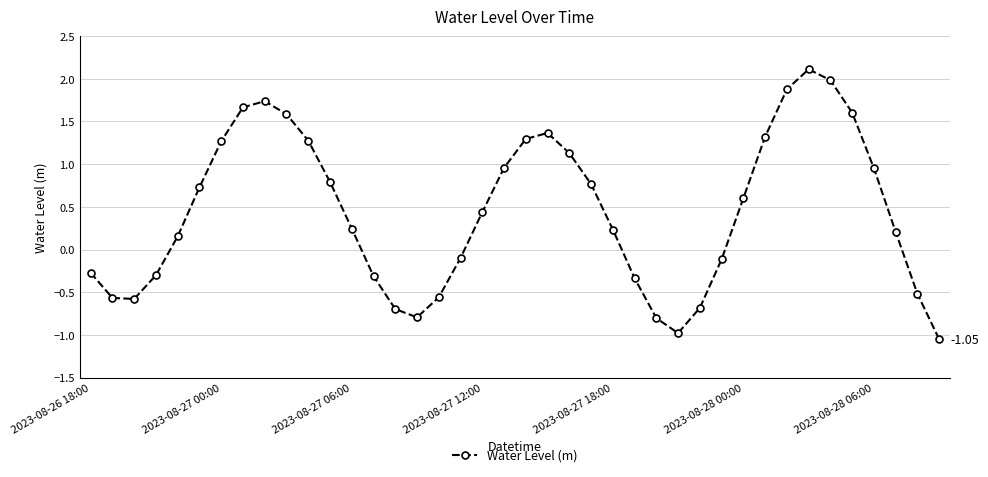

What is the sum of all values?

17.6